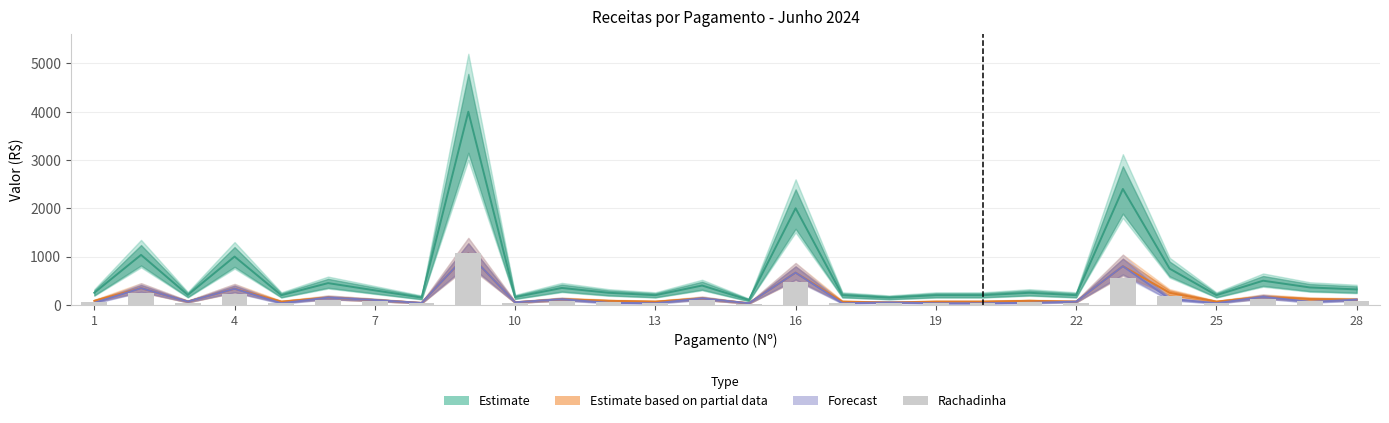

The value at 1 is 85.8. True or false?

False